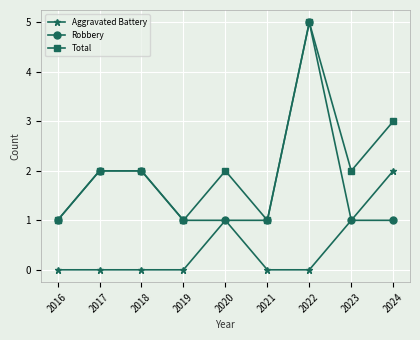

Where is Total nearest to the value 3?

2024